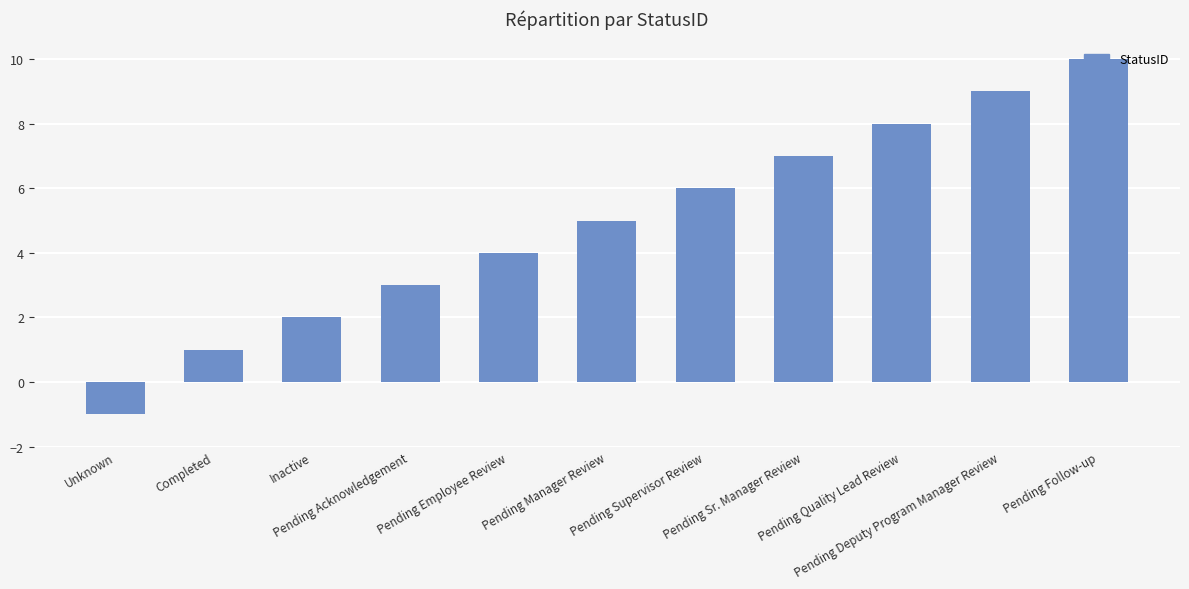

What is the label of the 10th bar from the left?

Pending Deputy Program Manager Review